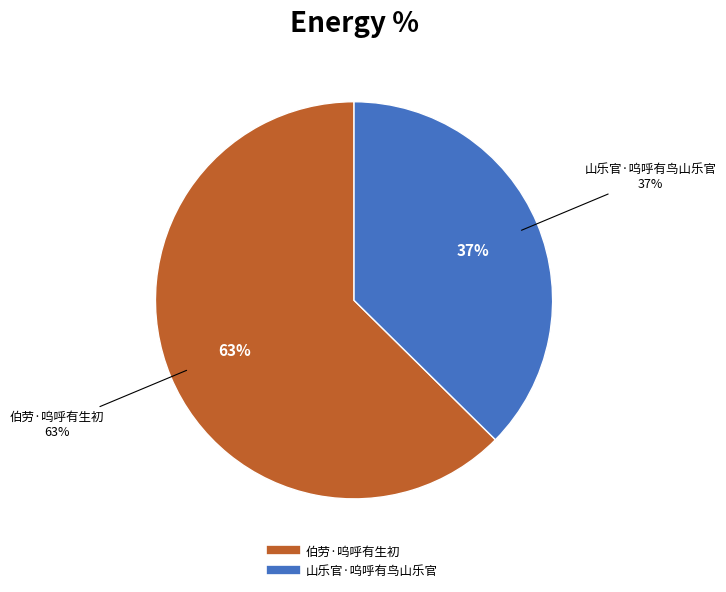

How many slices are in this pie chart?

2